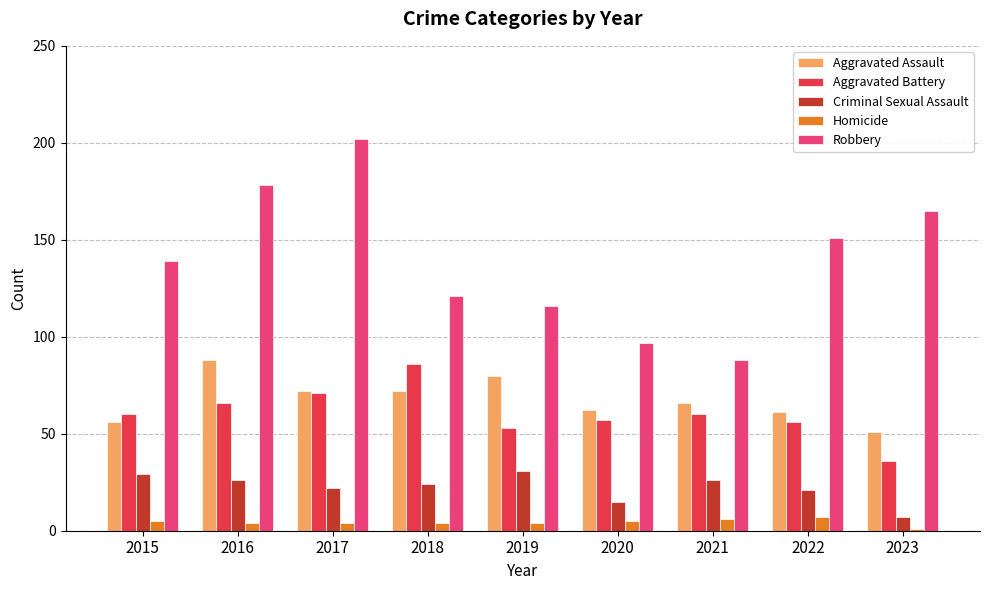

What is the difference between the maximum and minimum values in the Aggravated Assault series?

37